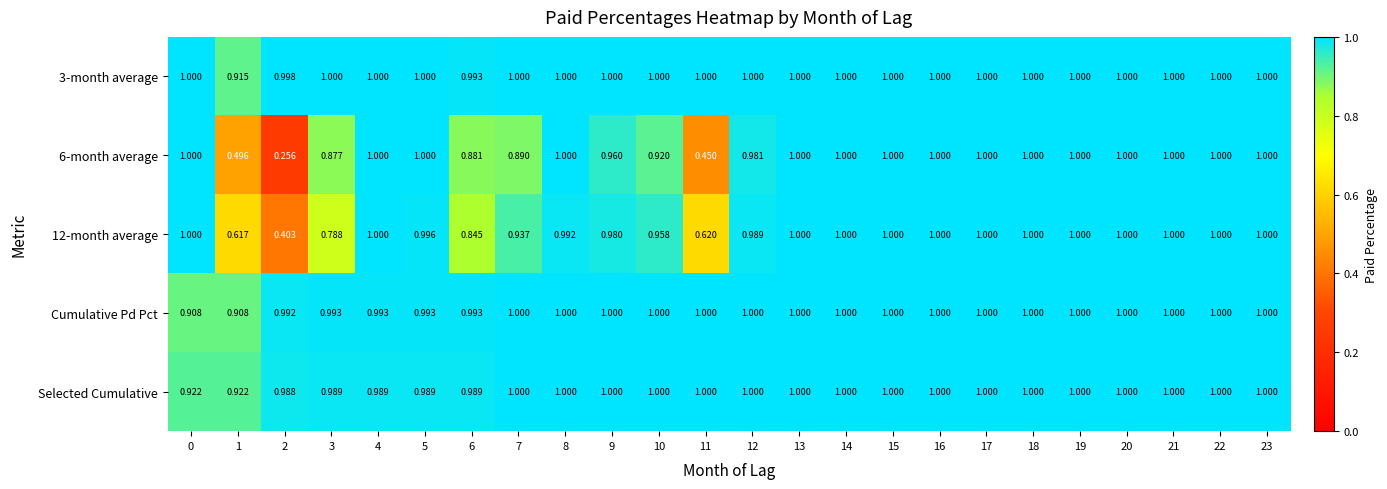

Which series has the largest total across all categories?

3-month average